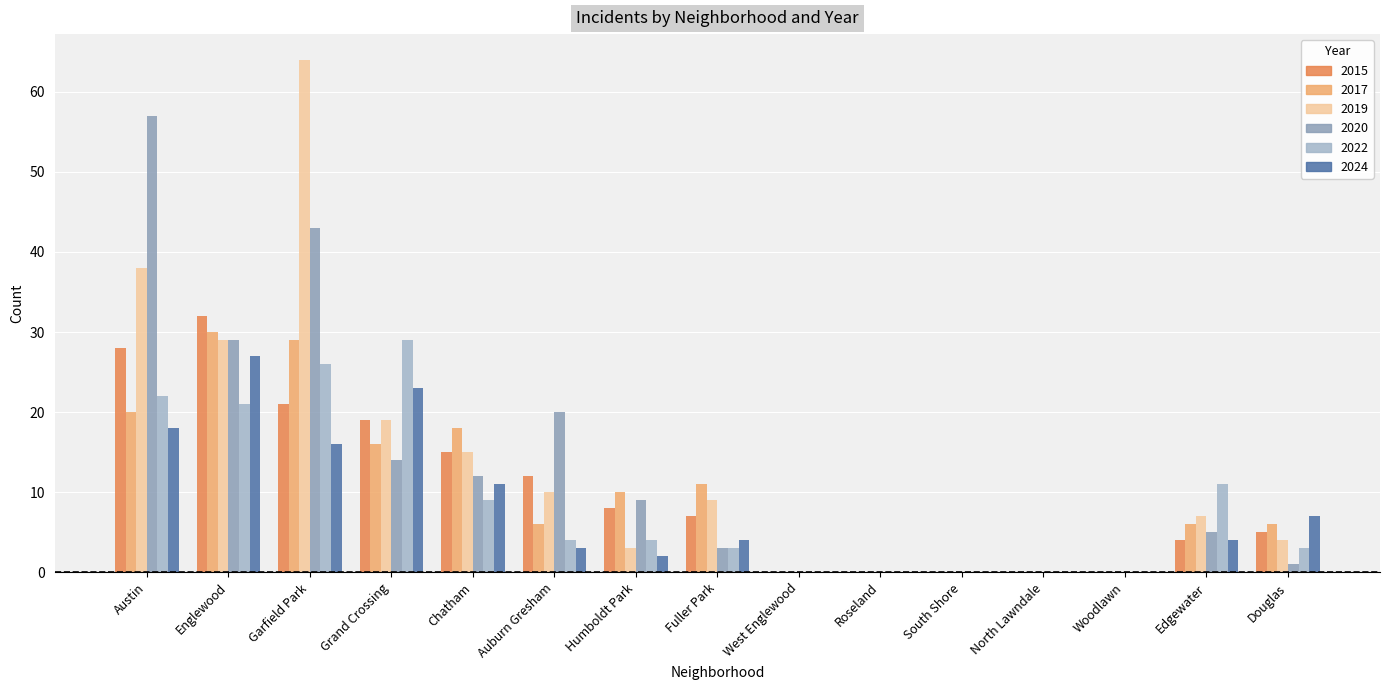

True or false: 2024 has a value of 13 at Douglas.

False